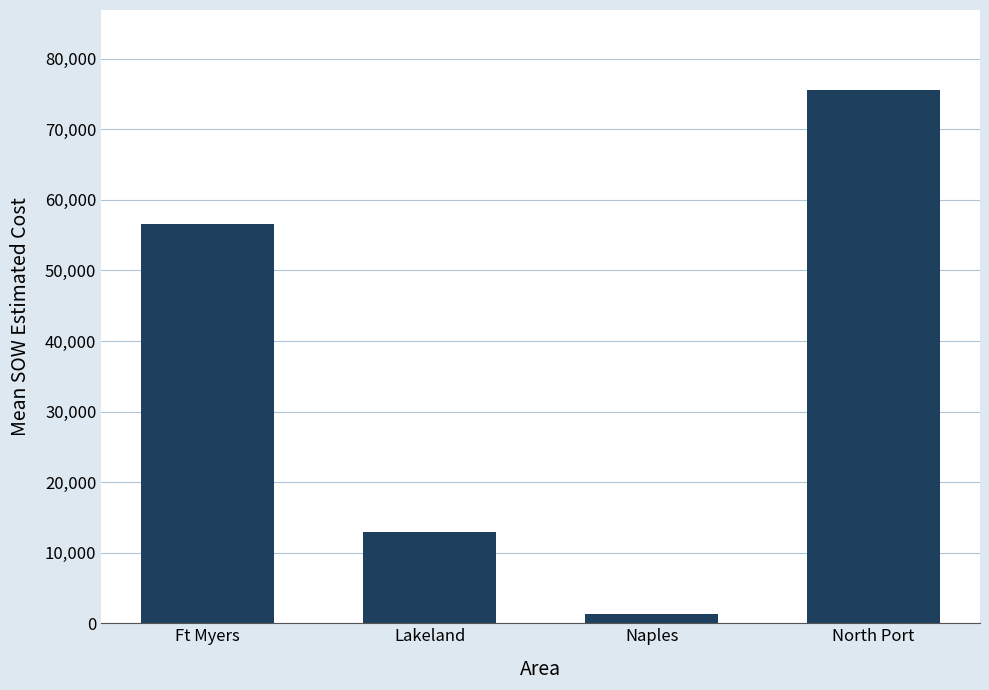

What is the greatest value displayed?

75577.5